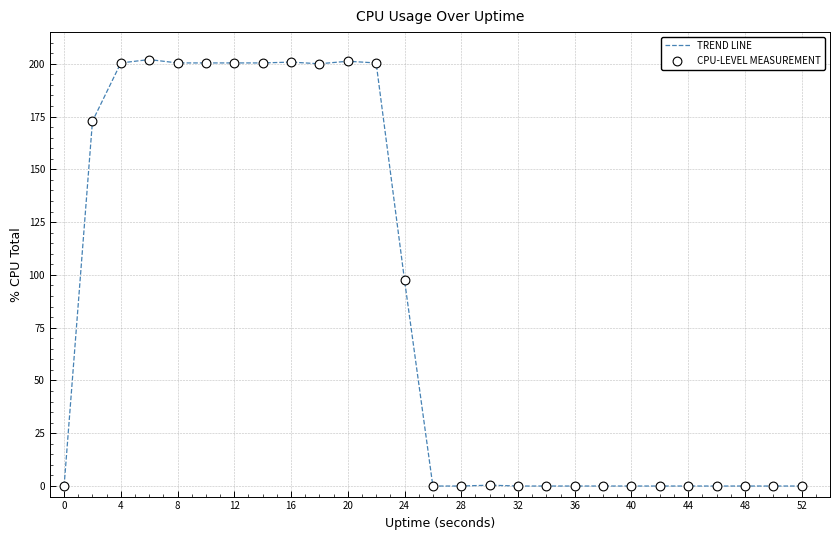

Is this an area chart (filled region under the line)?

No